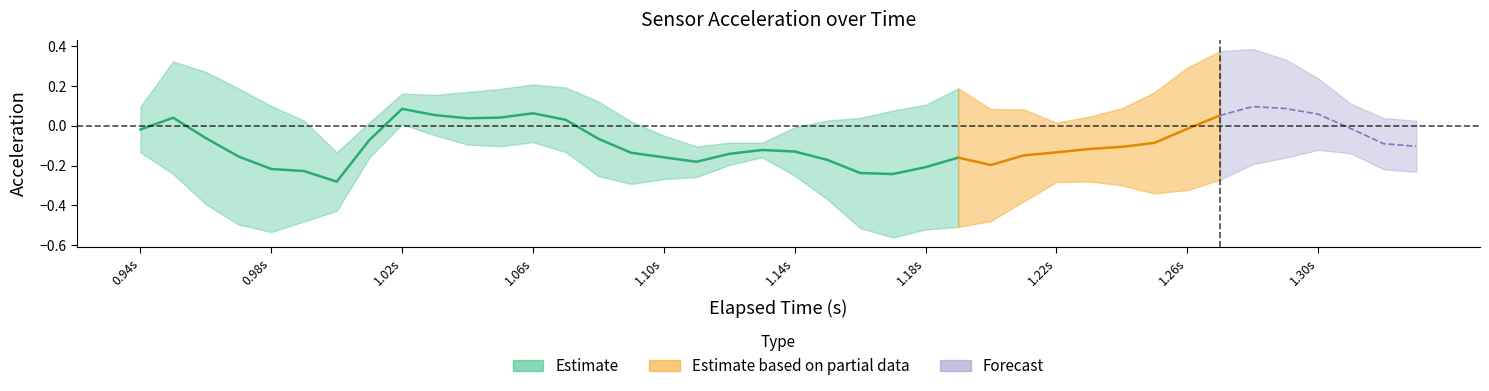

The value of z at 30 is 0.2. True or false?

True